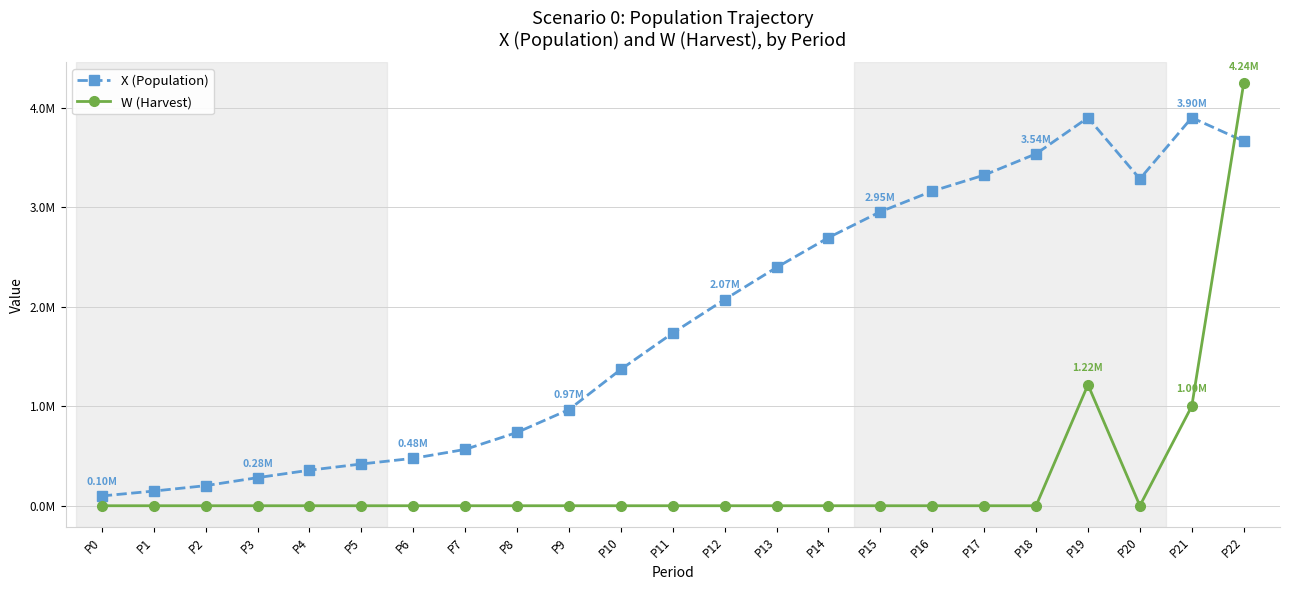

Is the value of W (Harvest) at P2 greater than the value of X (Population) at P12?

No